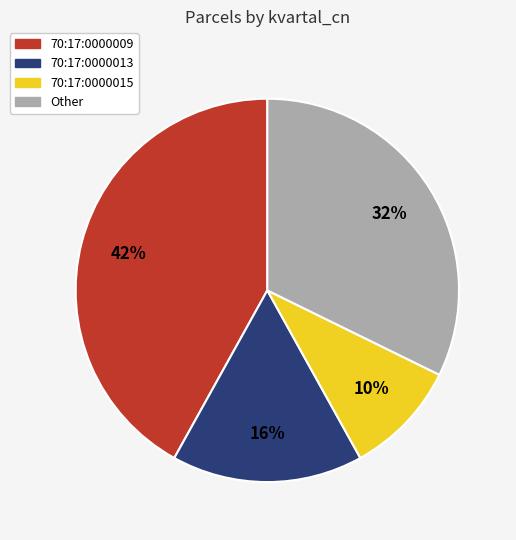

To the nearest percent, what is the combined percentage of 70:17:0000013 and 70:17:0000015?

26%